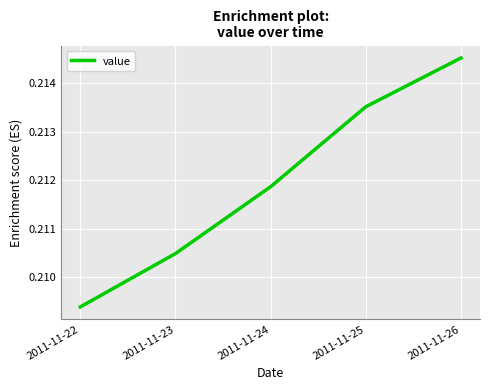

Rank the categories by value from lowest to highest.

2011-11-22, 2011-11-23, 2011-11-24, 2011-11-25, 2011-11-26